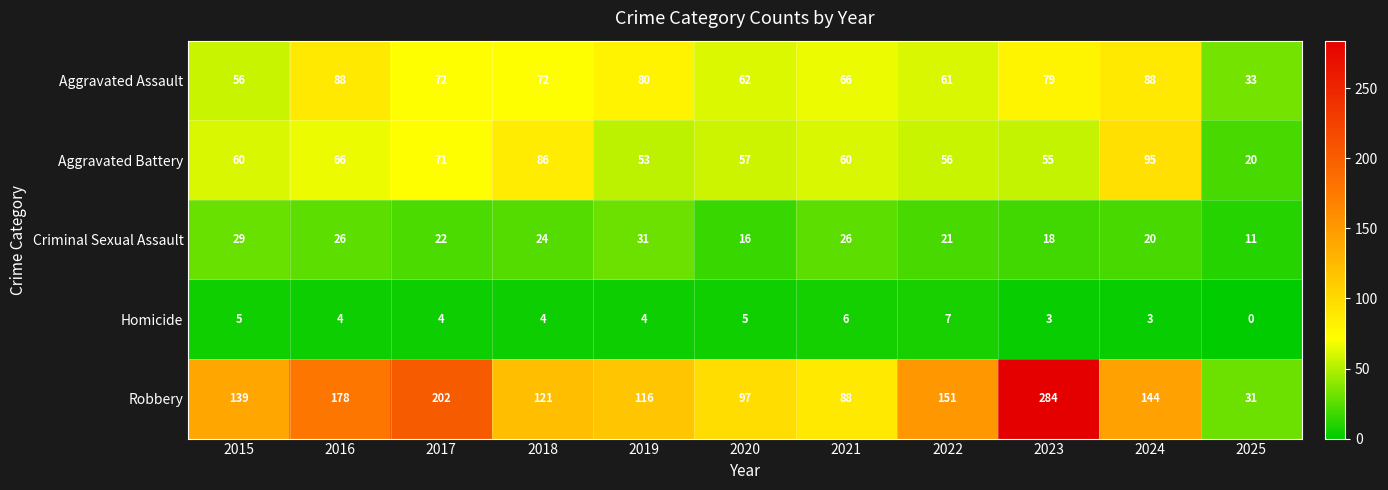

At how many categories does at least one series exceed 104?

8